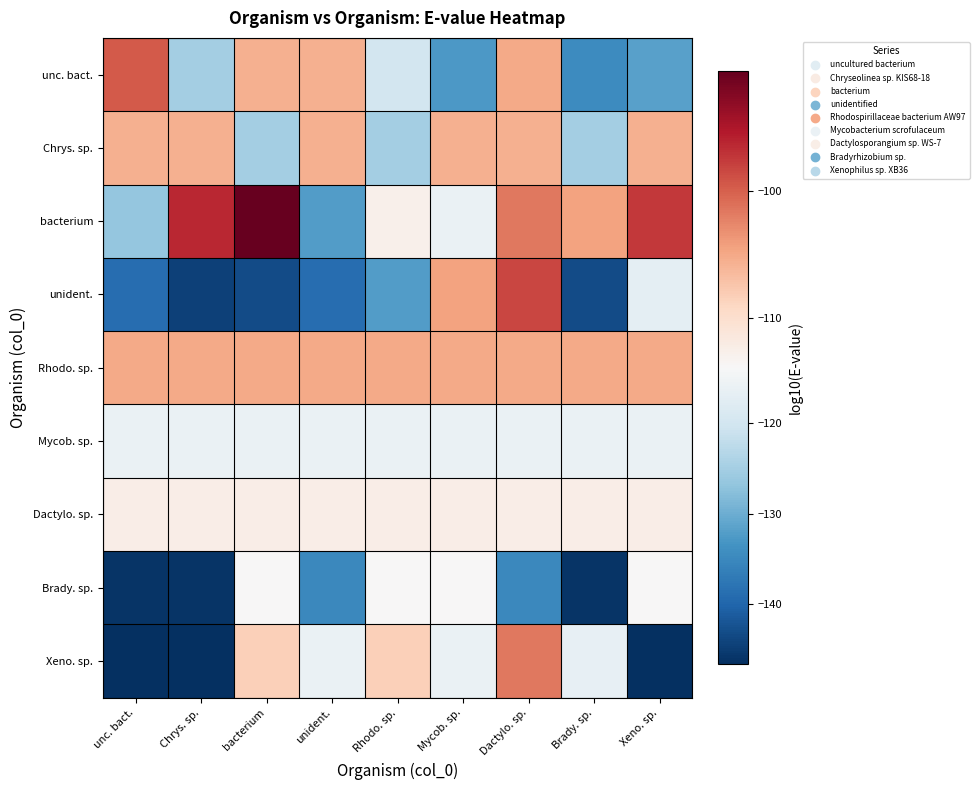

What is the difference between the highest and lowest values at Xeno. sp.?

49.3